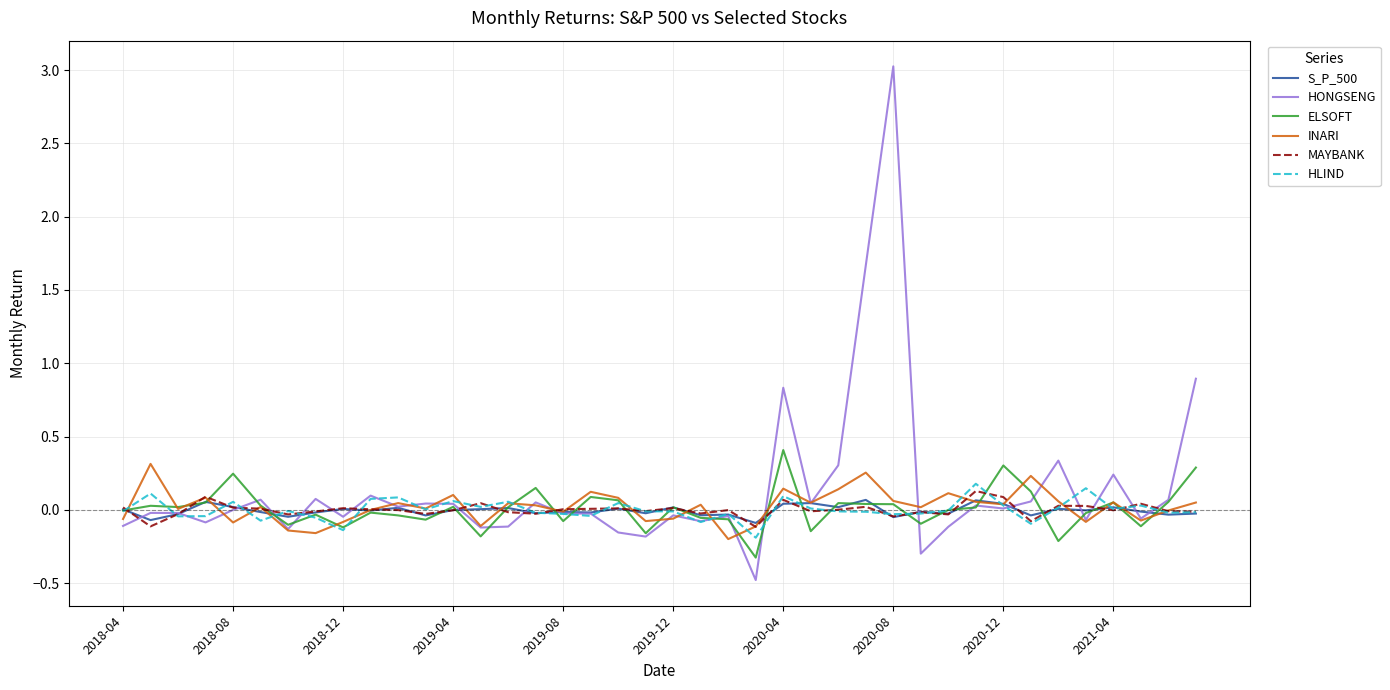

What are all the series names shown in the legend?

S_P_500, HONGSENG, ELSOFT, INARI, MAYBANK, HLIND